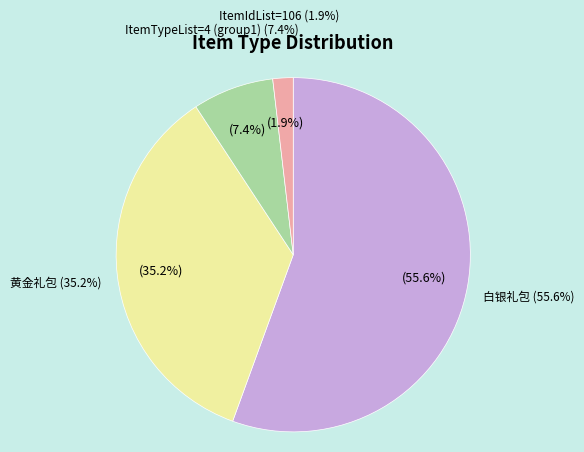

To the nearest percent, what is the average slice percentage?

25%